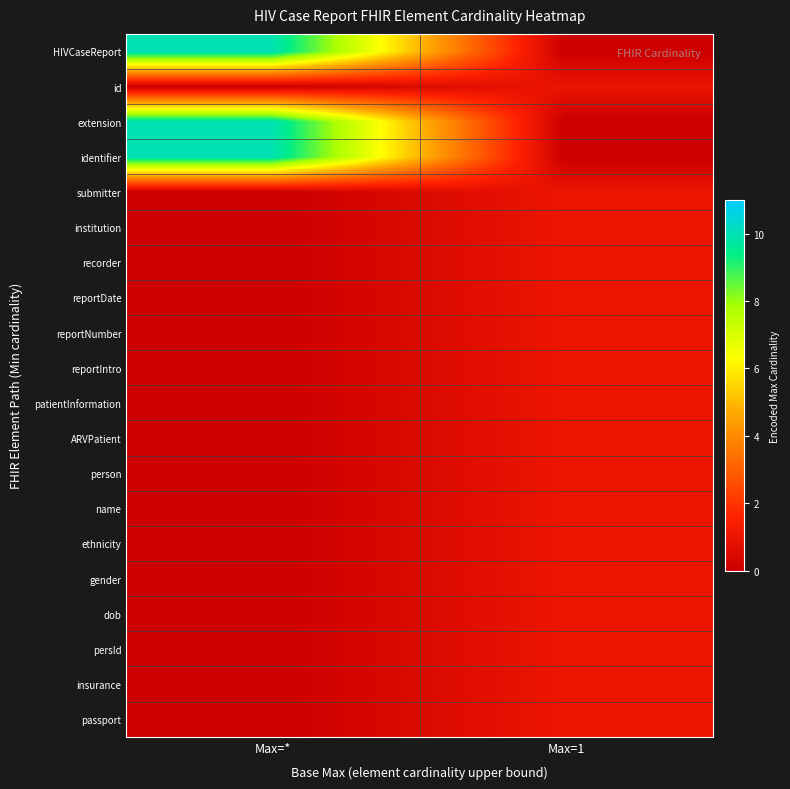

Reading left to right, extract all data points from this chart.

HIVCaseReport: Max=*=10	Max=1=0
id: Max=*=0	Max=1=1
extension: Max=*=10	Max=1=0
identifier: Max=*=10	Max=1=0
submitter: Max=*=0	Max=1=1
institution: Max=*=0	Max=1=1
recorder: Max=*=0	Max=1=1
reportDate: Max=*=0	Max=1=1
reportNumber: Max=*=0	Max=1=1
reportIntro: Max=*=0	Max=1=1
patientInformation: Max=*=0	Max=1=1
ARVPatient: Max=*=0	Max=1=1
person: Max=*=0	Max=1=1
name: Max=*=0	Max=1=1
ethnicity: Max=*=0	Max=1=1
gender: Max=*=0	Max=1=1
dob: Max=*=0	Max=1=1
persId: Max=*=0	Max=1=1
insurance: Max=*=0	Max=1=1
passport: Max=*=0	Max=1=1